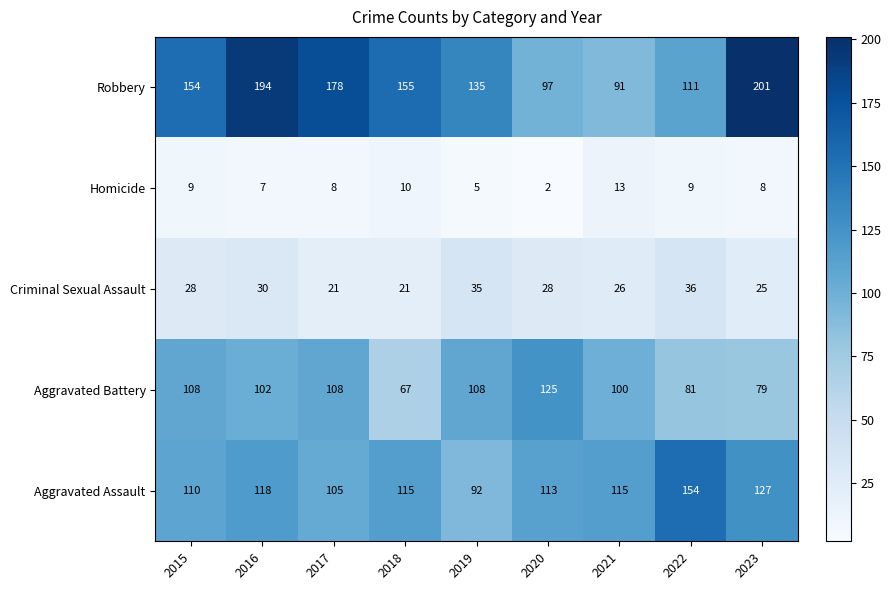

What is the sum of all Robbery values?

1316